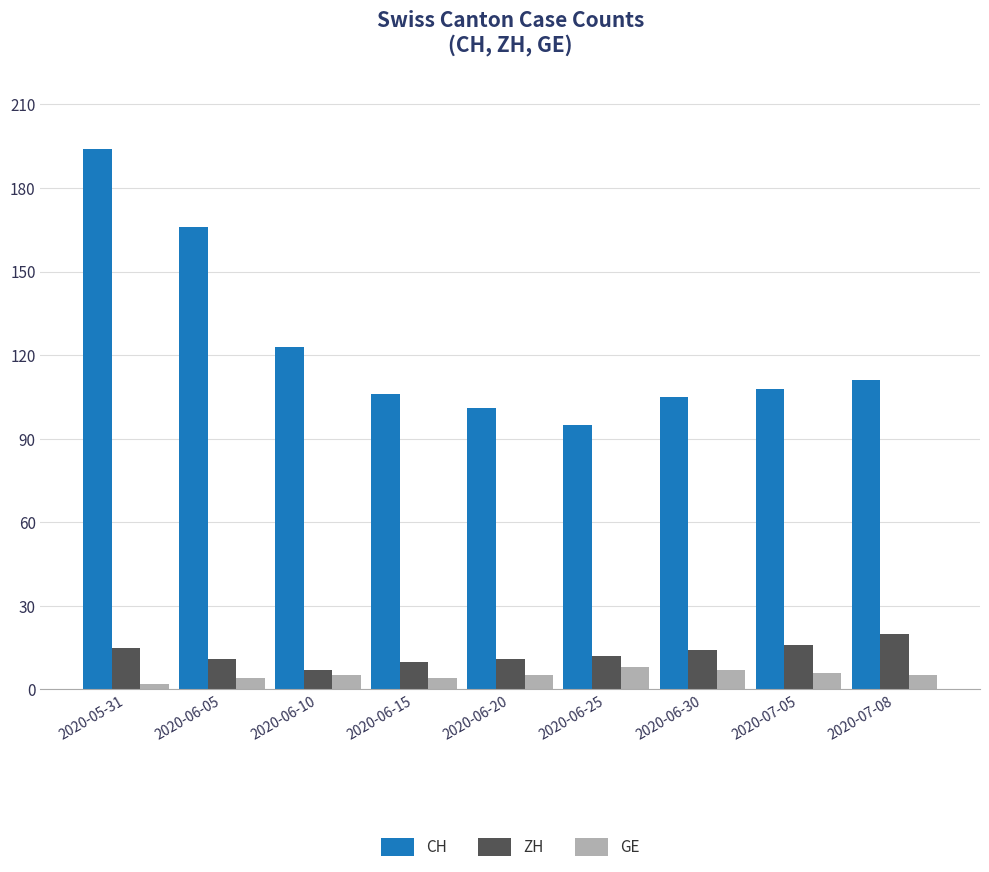

Which series changed the most between 2020-05-31 and 2020-06-10?

CH